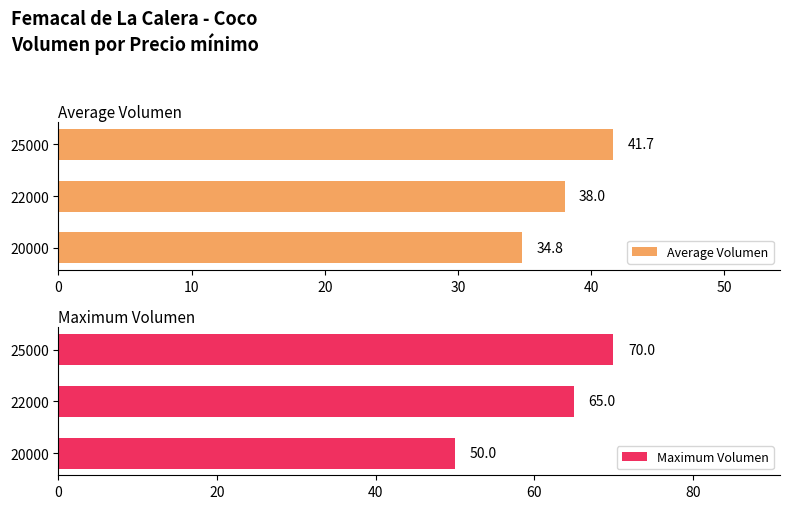

Is the value of Average Volumen at 10 greater than the value of Maximum Volumen at 0?

No